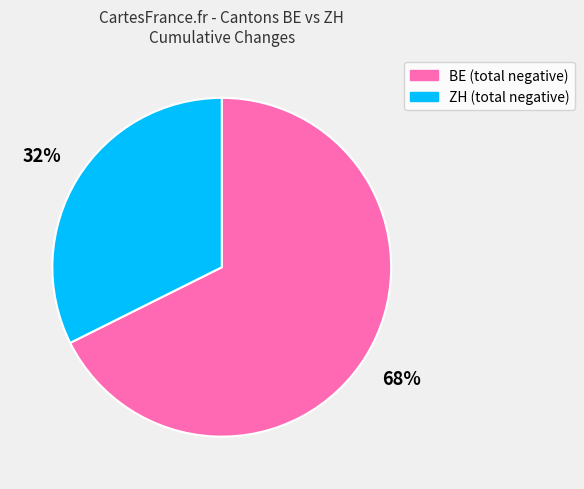

To the nearest percent, what is the average slice percentage?

50%